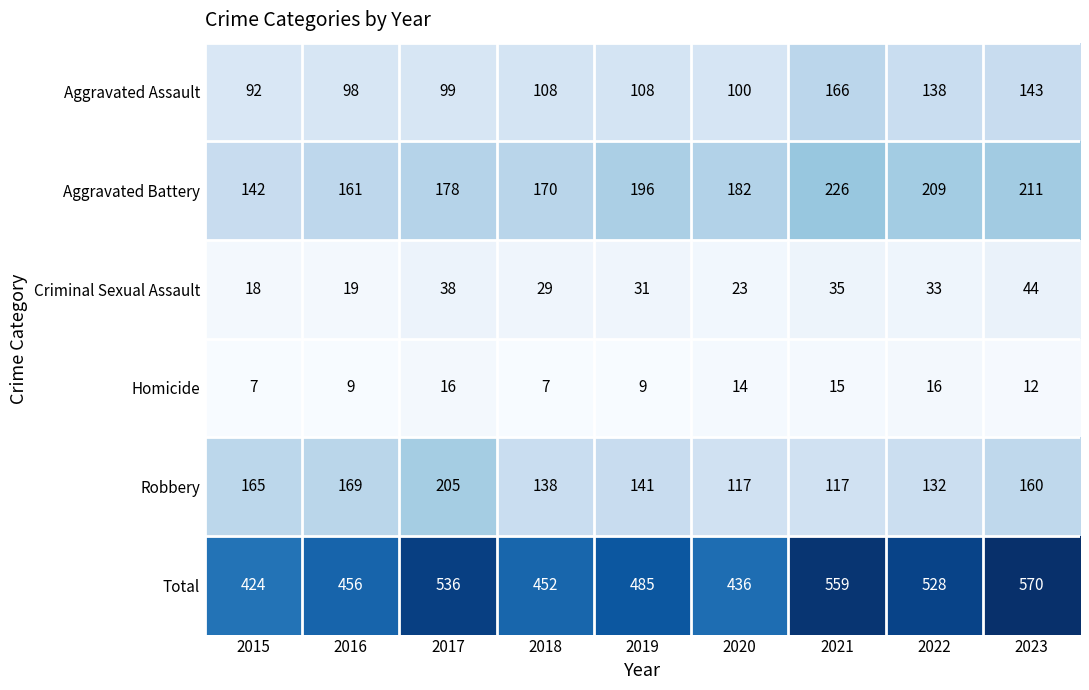

What is the average value of the Total series?

494